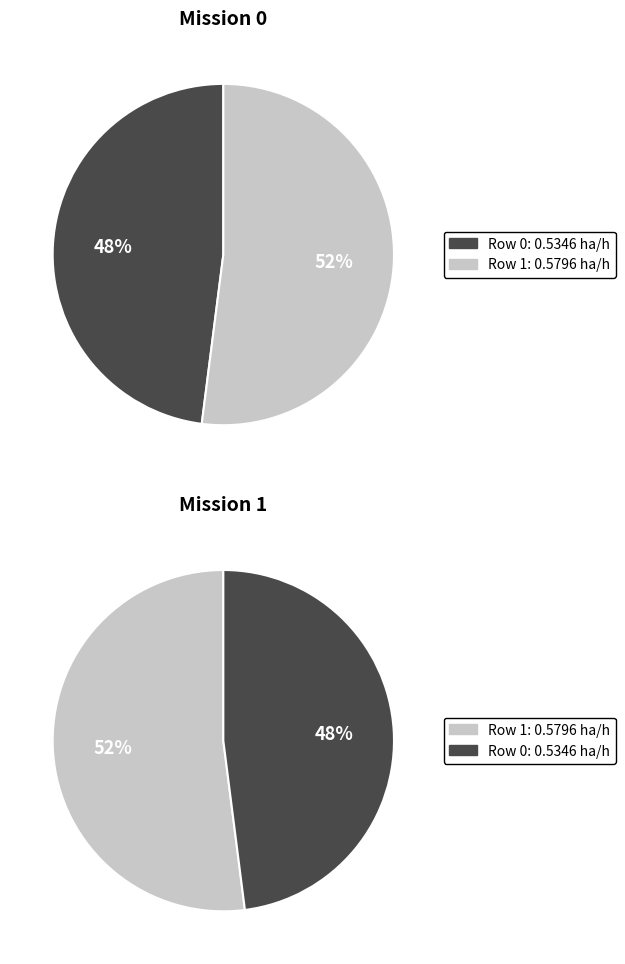

Rank the categories by value from lowest to highest.

Row 0, Row 1